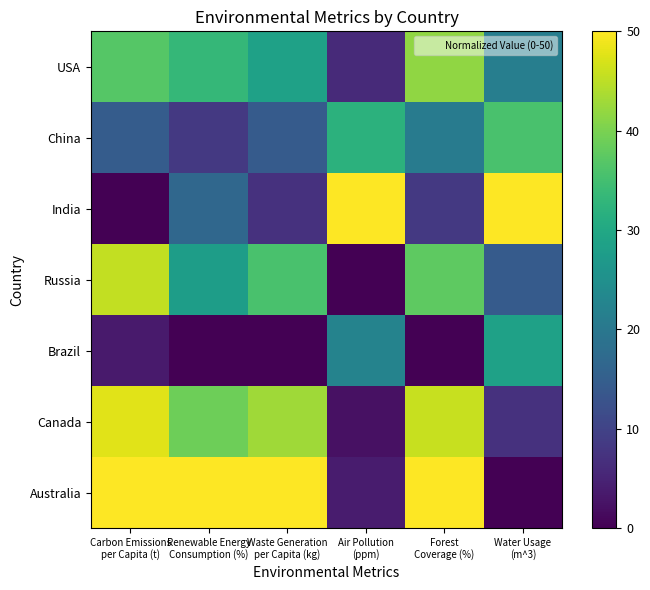

Which series has the largest total across all categories?

Australia